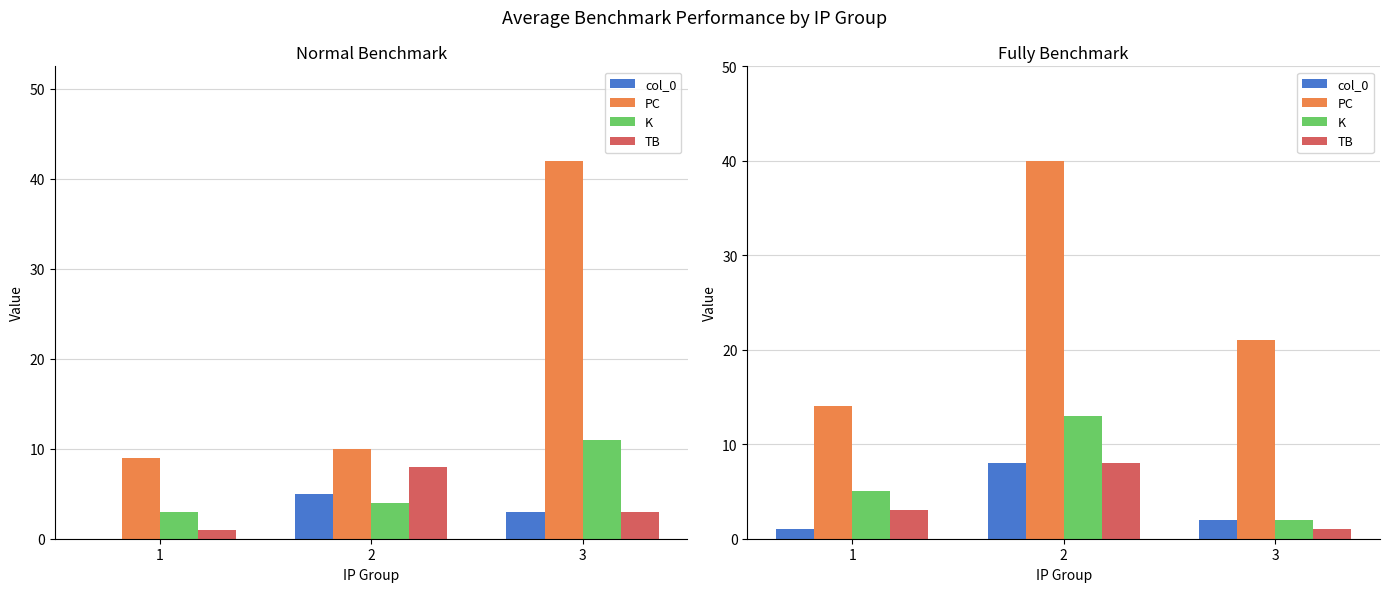

At which label is K closest to 7?

1